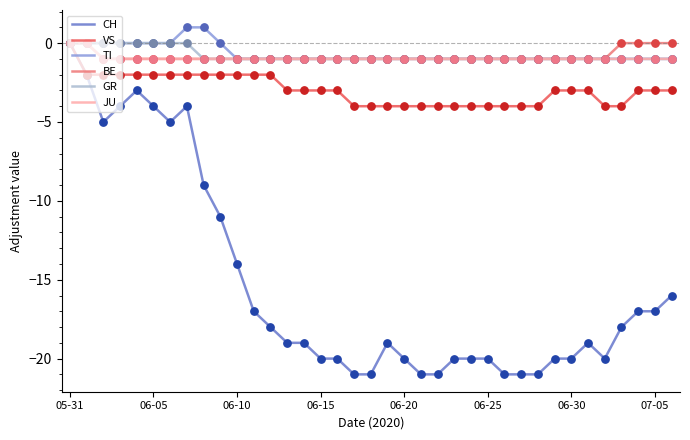

Which series has the largest range (max minus min)?

CH